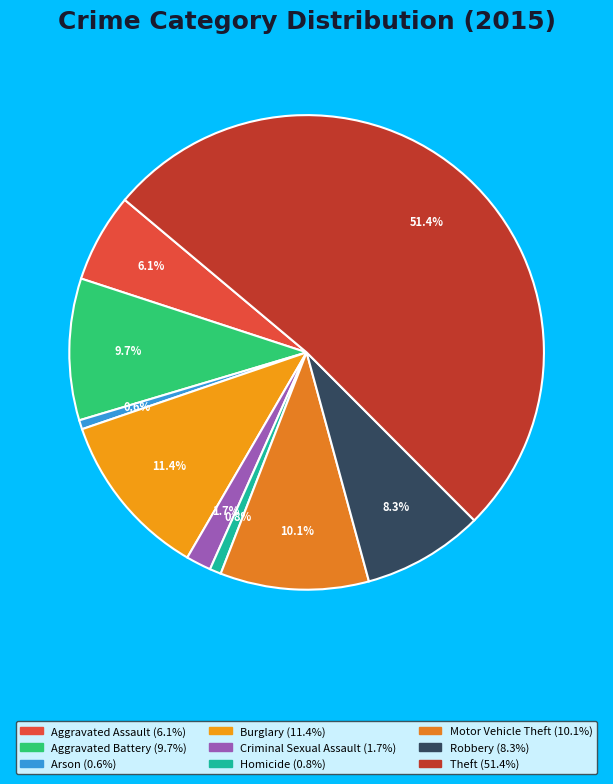

Between Homicide and Burglary, which is larger?

Burglary